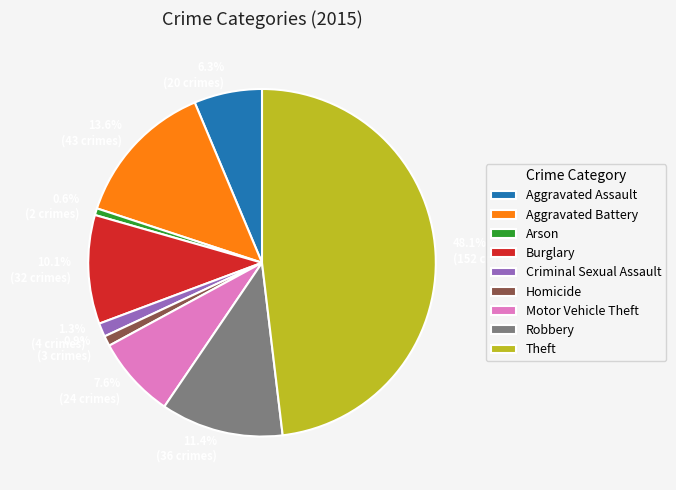

Between 48.1% (152 crimes) and 1.3% (4 crimes), which is larger?

48.1% (152 crimes)